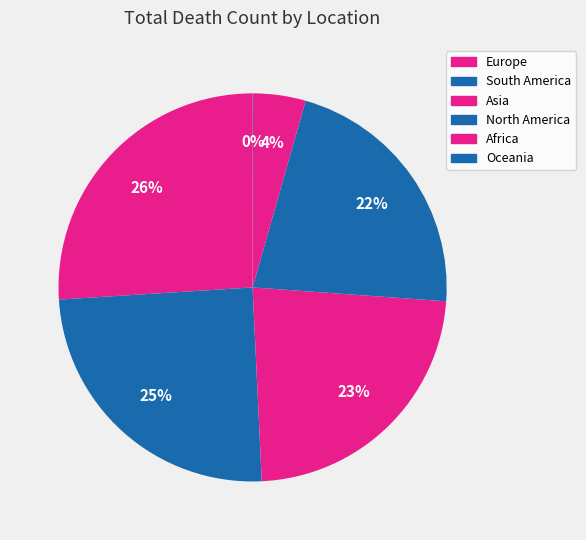

To the nearest percent, what percentage of the pie is Asia?

23%